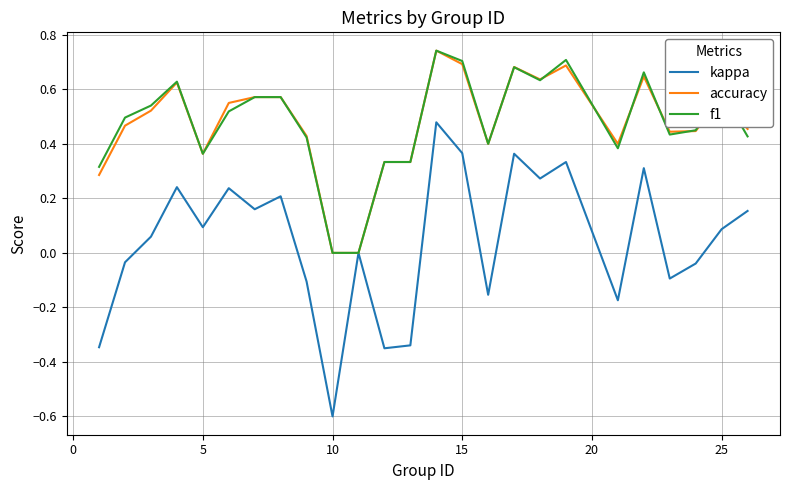

What is the smallest value displayed?

-0.6